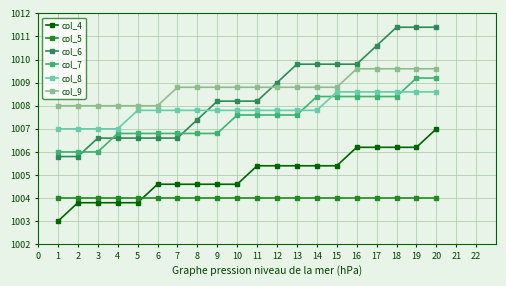

What is the difference between the highest and lowest values at 7?

4.8